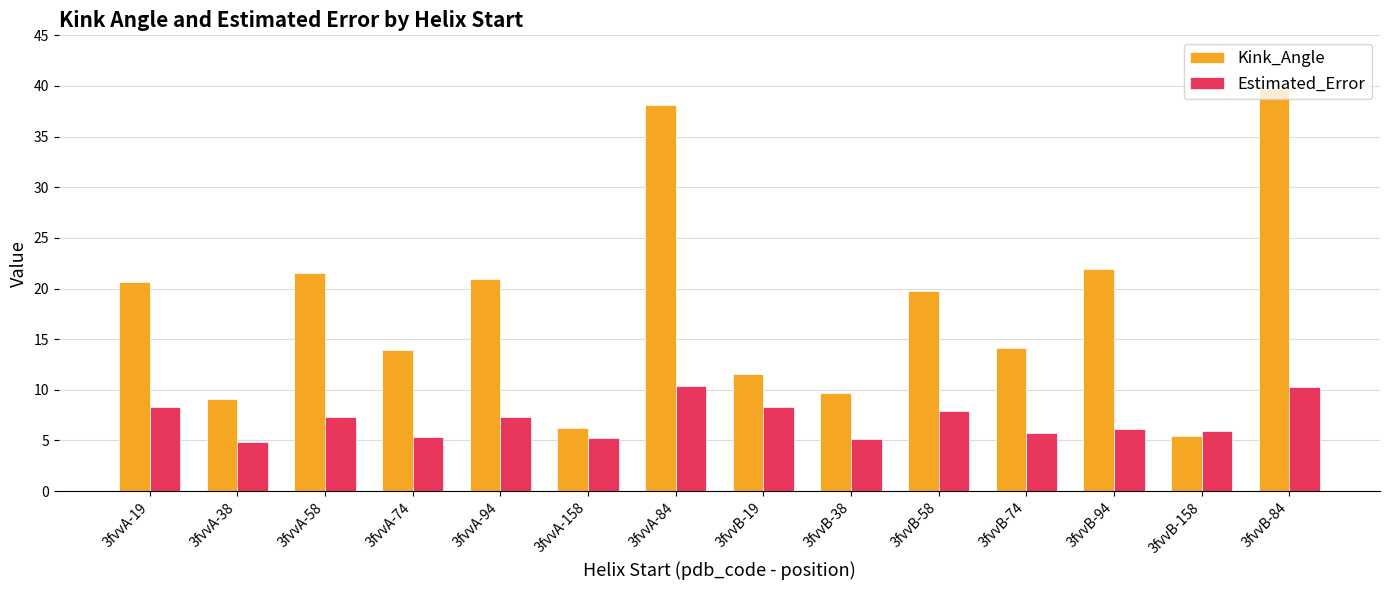

Which series has the largest total across all categories?

Kink_Angle